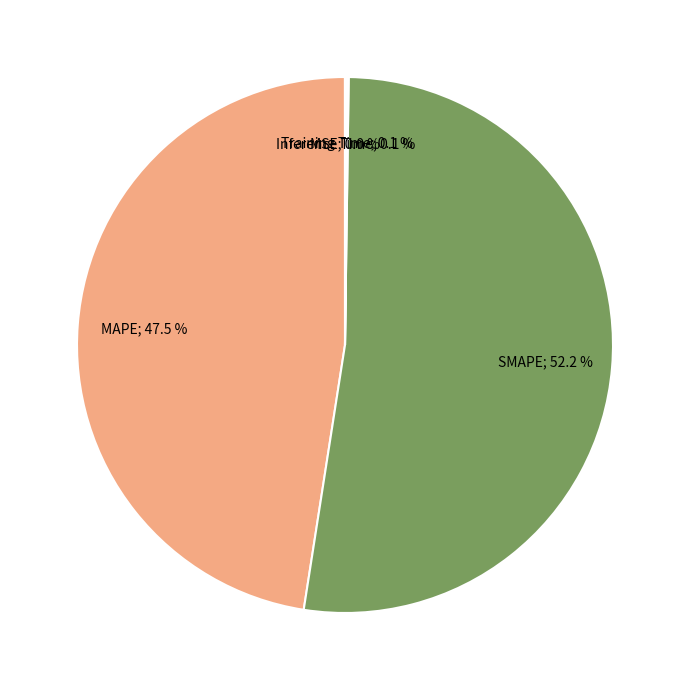

How many slices are in this pie chart?

5